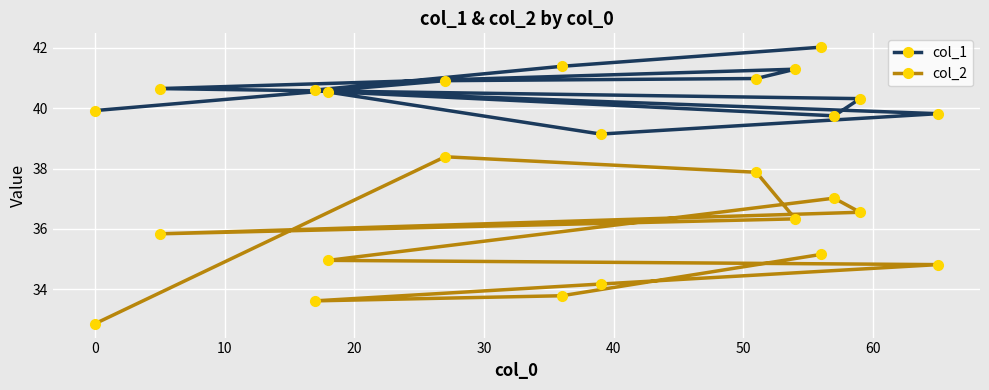

Reading right to left, what are all the values shown in this chart?

col_1: 42.0	41.4	40.6	39.1	39.8	40.6	39.7	40.3	40.6	41.3	41.0	40.9	39.9
col_2: 35.2	33.8	33.6	34.2	34.8	35.0	37.0	36.5	35.8	36.3	37.9	38.4	32.9